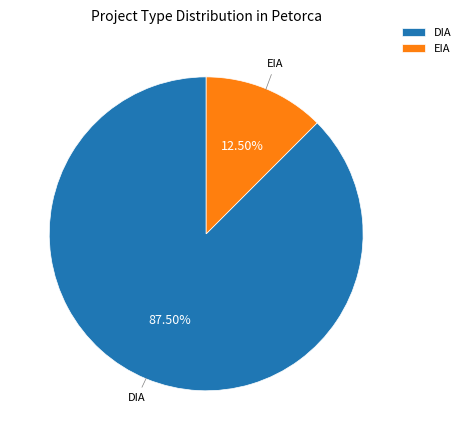

Is there any slice that represents more than half of the pie?

Yes